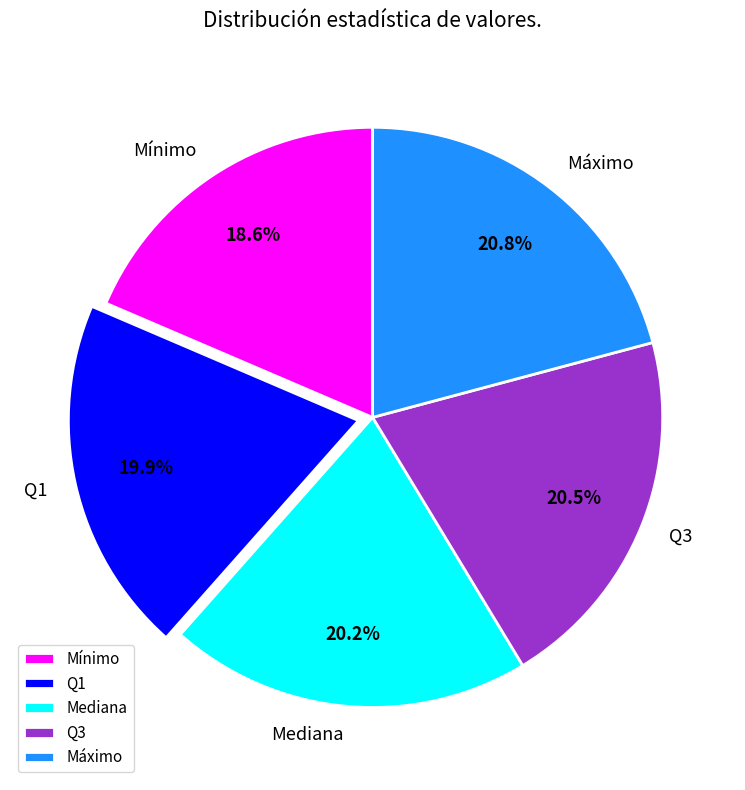

How many slices are in this pie chart?

5